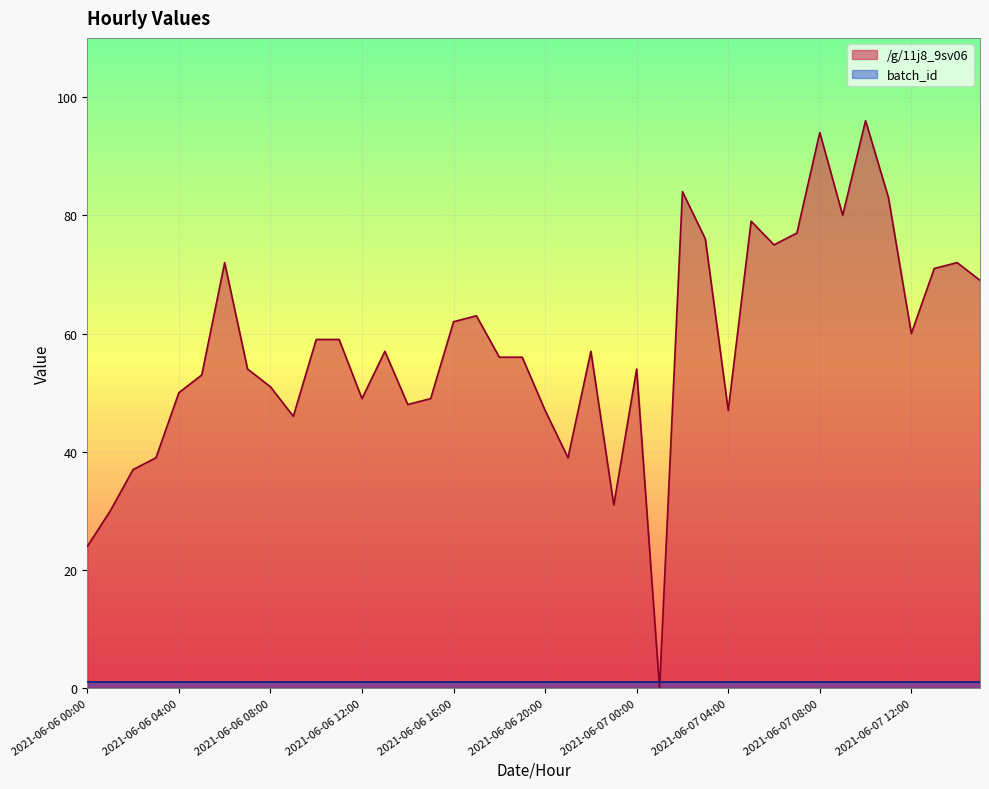

Which has a higher value, 2021-06-06 02:00 or 2021-06-06 04:00?

2021-06-06 04:00